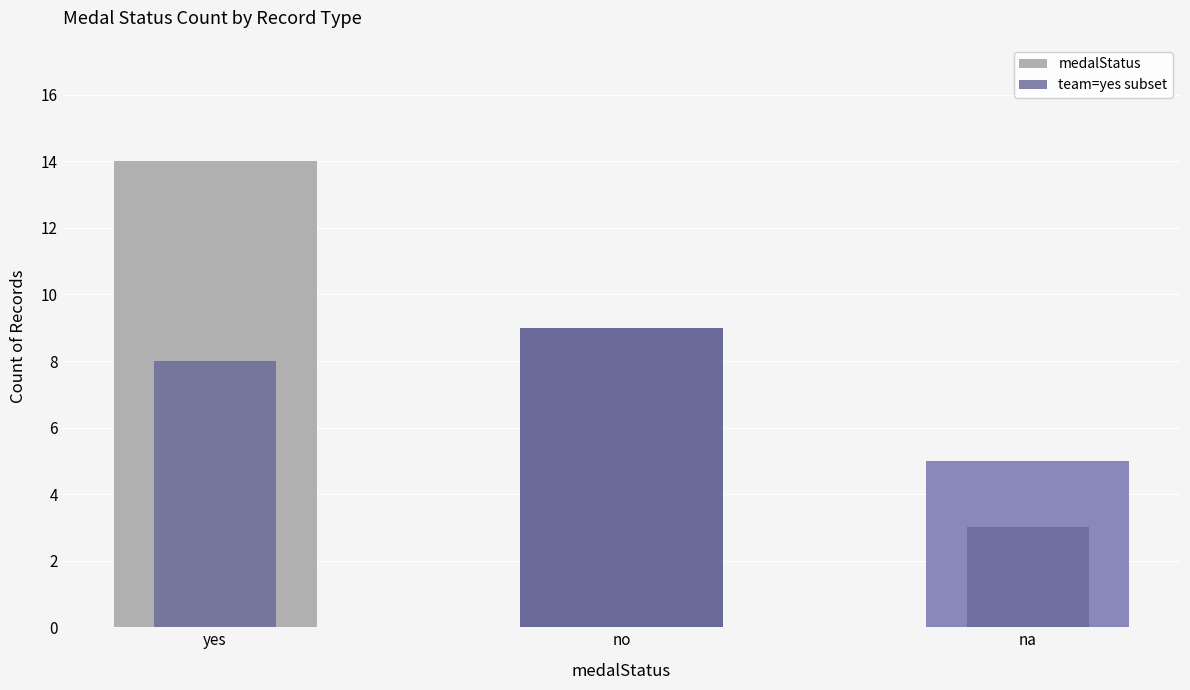

What is the difference between the maximum and minimum values in the team=yes subset series?

6